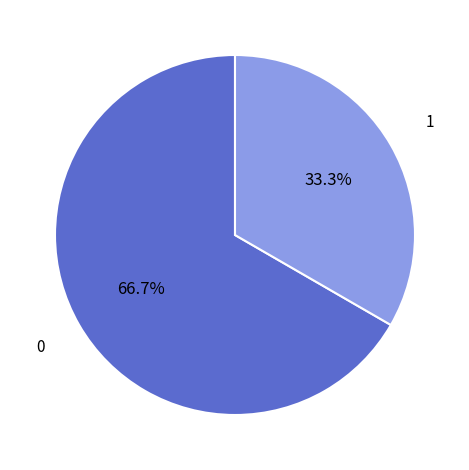

To the nearest percent, what is the average slice percentage?

50%